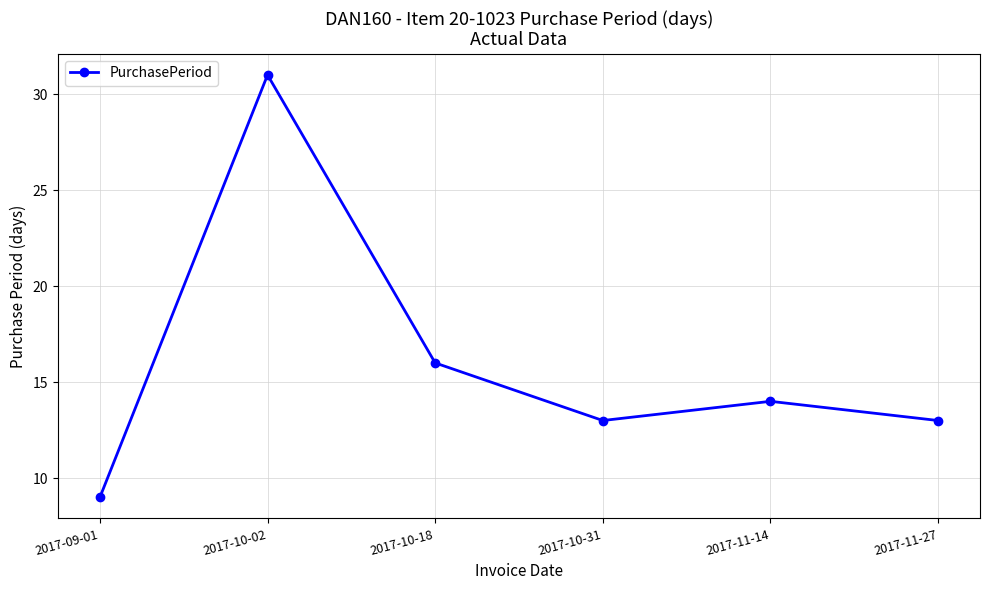

What is the change in value from 2017-09-01 to 2017-10-02?

+22